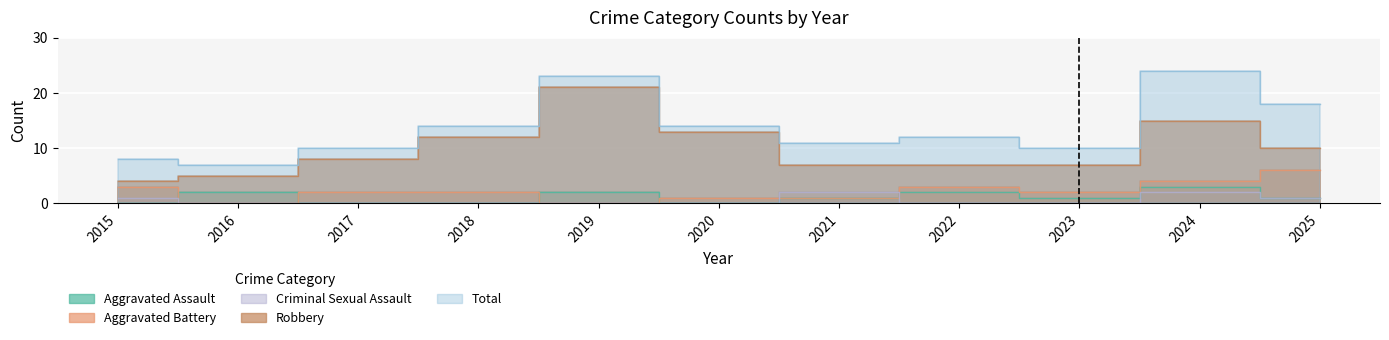

True or false: Aggravated Battery and Criminal Sexual Assault cross at least once.

True